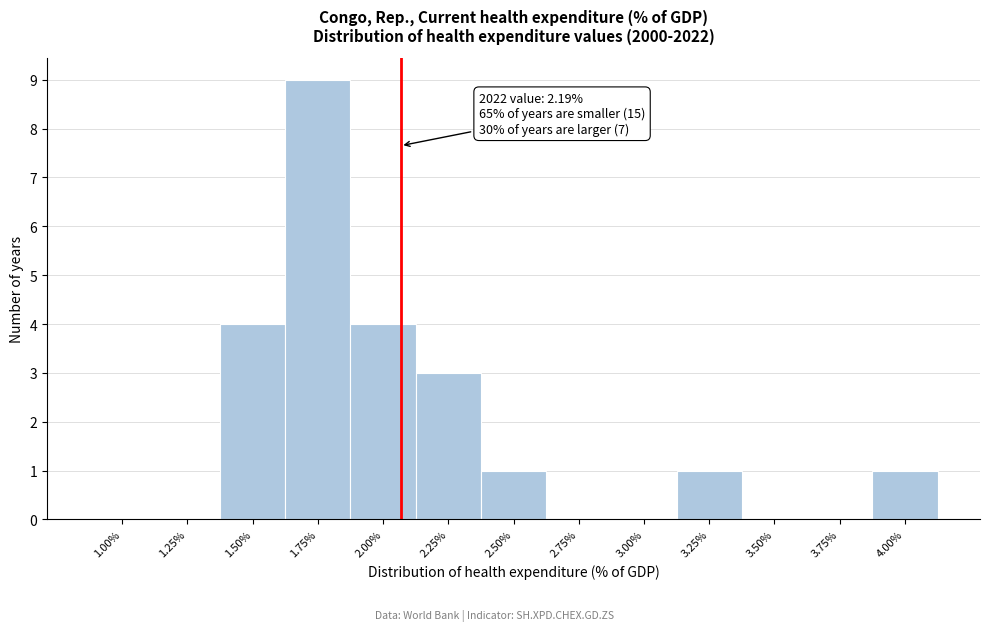

Reading left to right, extract all data points from this chart.

1.00%=0	1.25%=0	1.50%=4	1.75%=9	2.00%=4	2.25%=3	2.50%=1	2.75%=0	3.00%=0	3.25%=1	3.50%=0	3.75%=0	4.00%=1